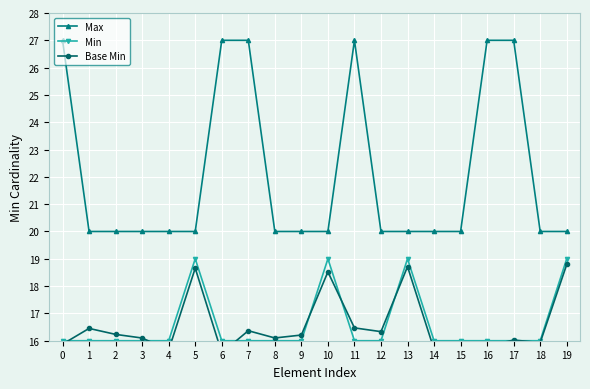

Which category has the lowest value across all series?

6